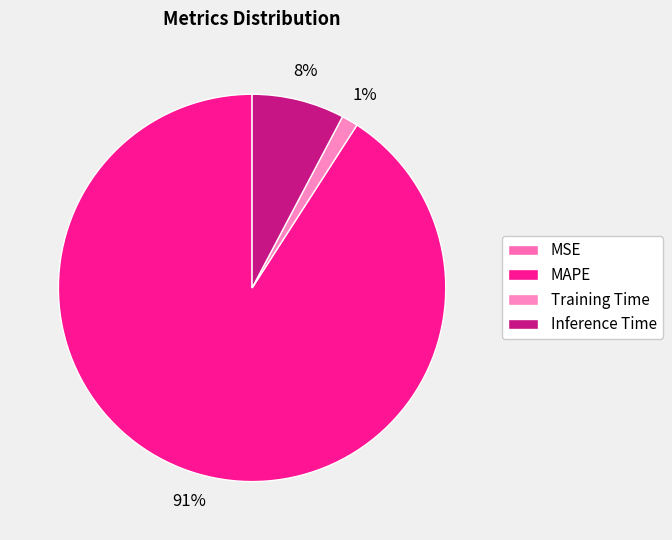

True or false: Training Time accounts for 1% of the total.

True